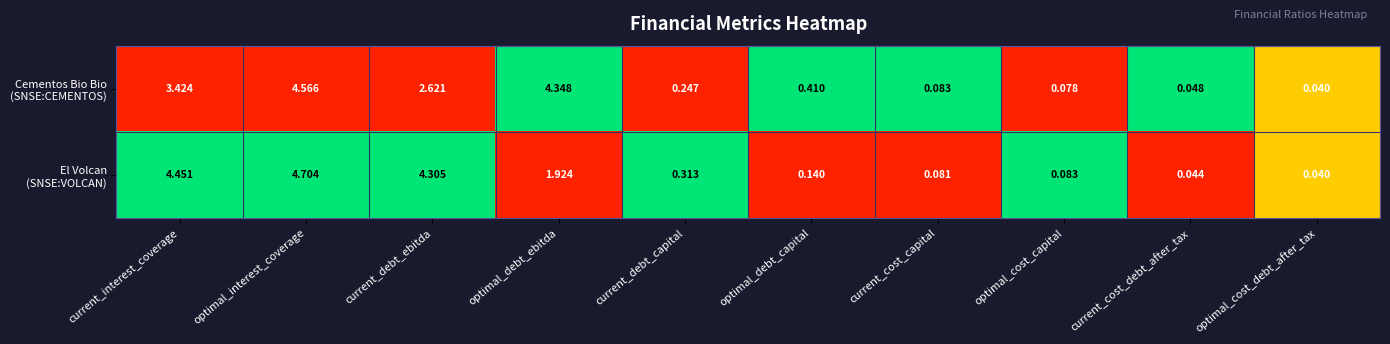

At which category is the sum across all series the highest?

optimal_interest_coverage